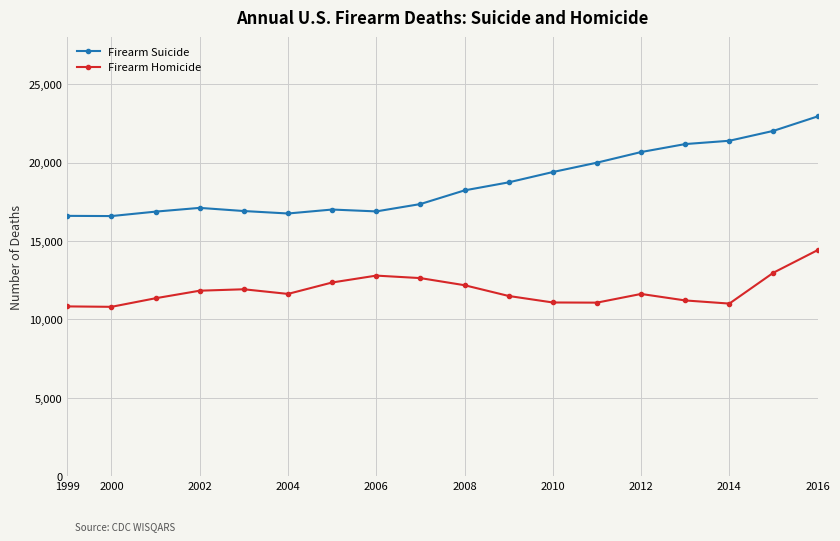

True or false: Firearm Homicide has more than 1 interior local peaks.

True